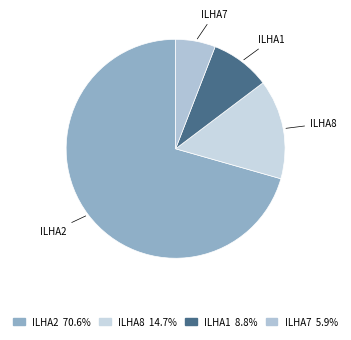

Rank the categories by value from highest to lowest.

ILHA2, ILHA8, ILHA1, ILHA7